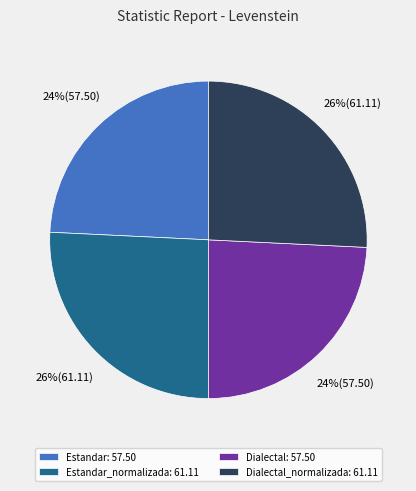

Is there any slice that represents more than half of the pie?

No